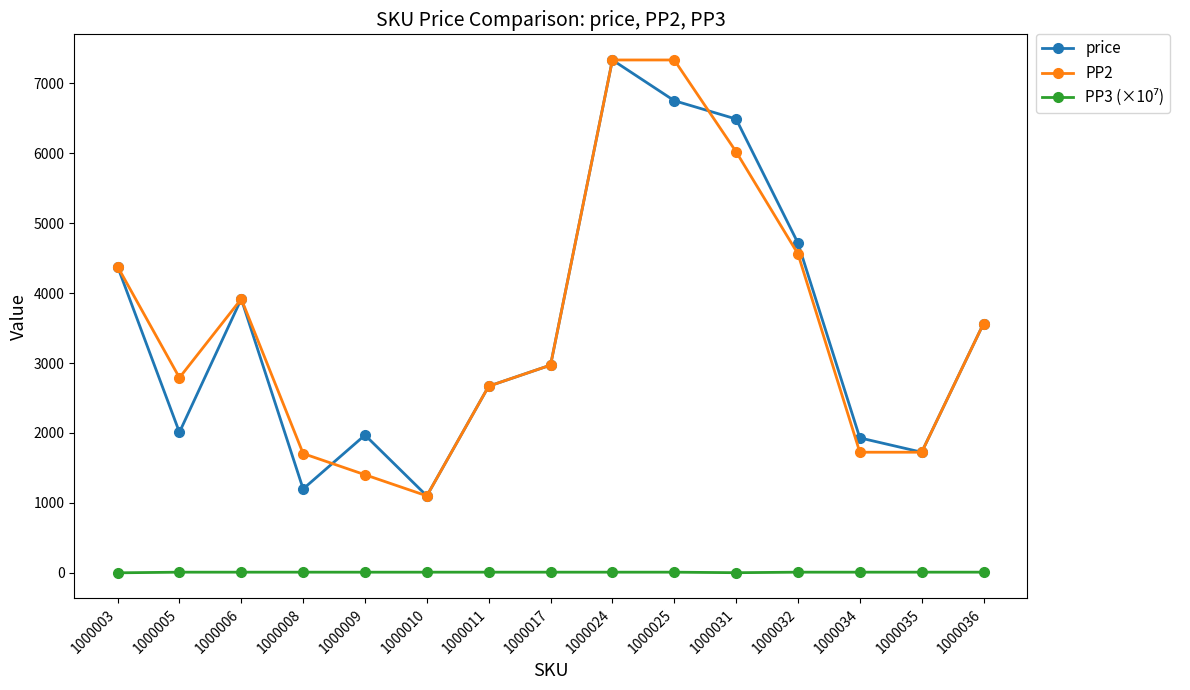

Where is the first local maximum for PP2?

1000006